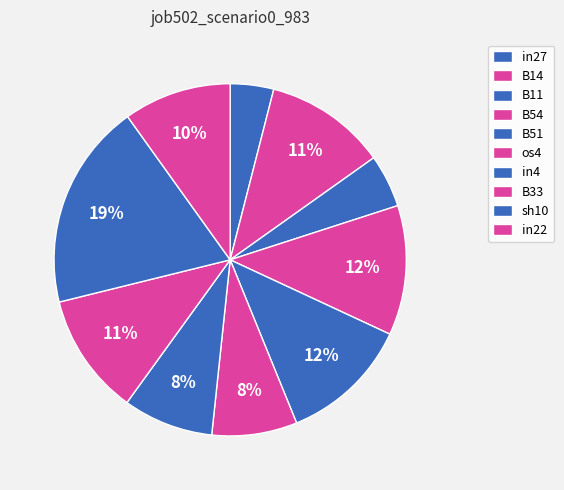

True or false: in27 accounts for 13% of the total.

False